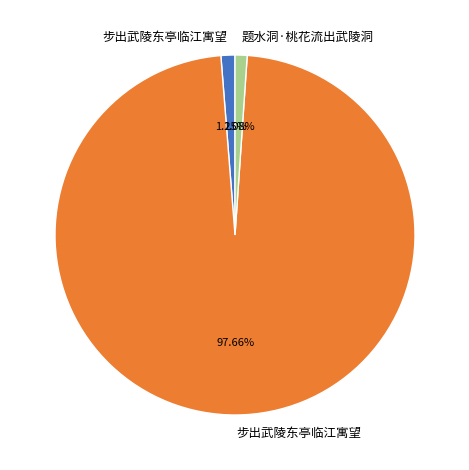

Is there a majority slice in this chart?

Yes